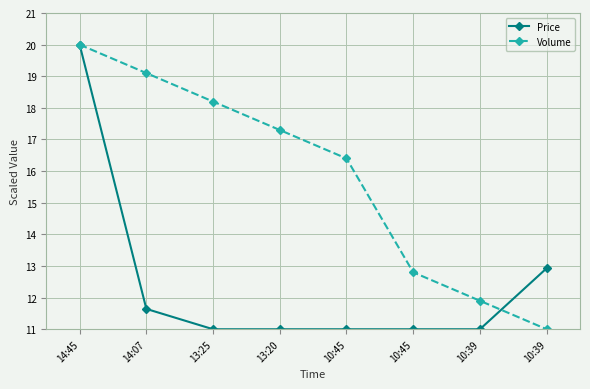

How many lines are shown in the chart?

2